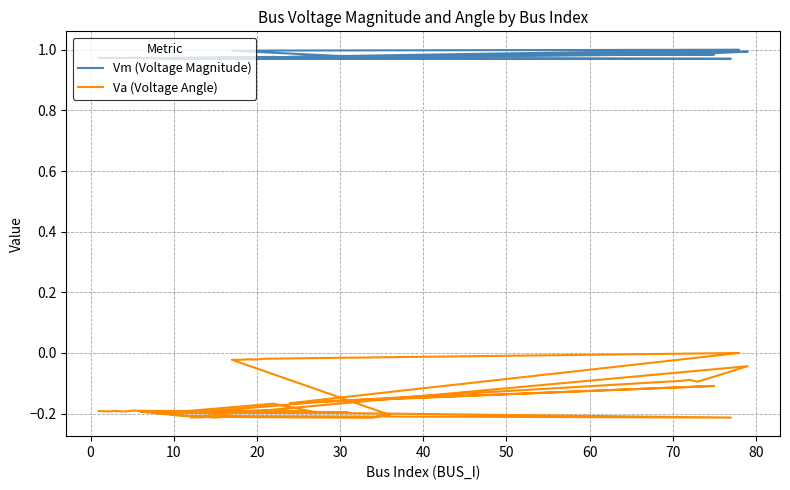

What are all the series names shown in the legend?

Vm (Voltage Magnitude), Va (Voltage Angle)